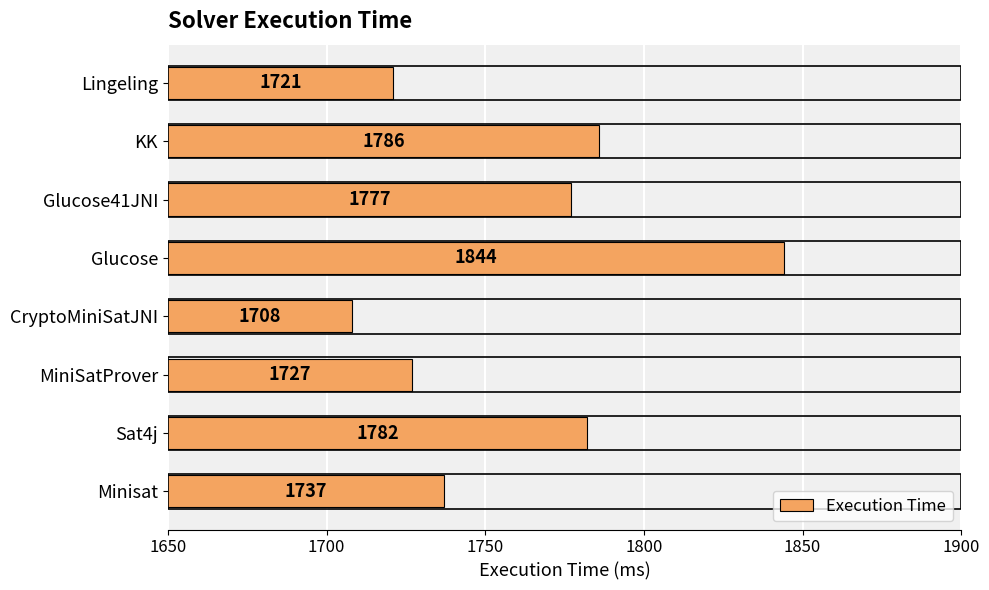

Are the bars horizontal?

Yes